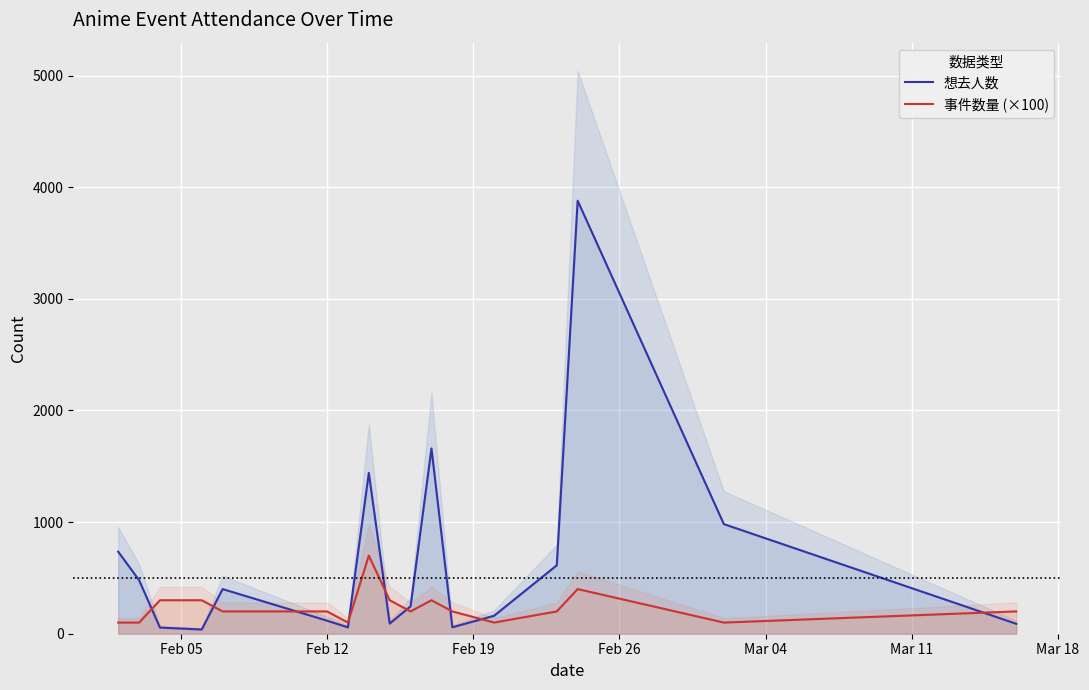

What is the value of the 事件数量 (×100) point at the 5th from the left?

200